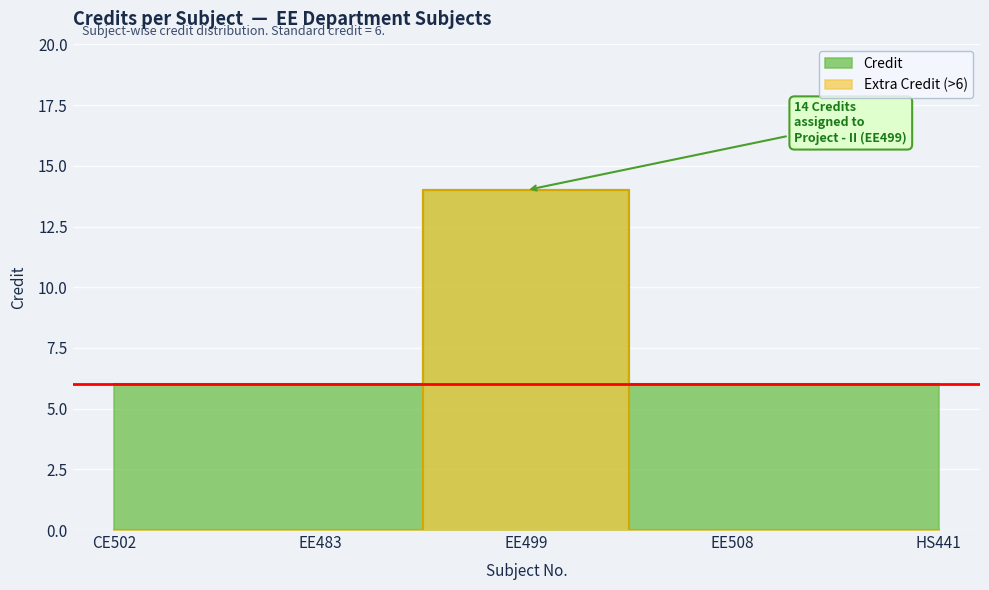

Reading left to right, what are all the values shown in this chart?

CE502=6	EE483=6	EE499=14	EE508=6	HS441=6